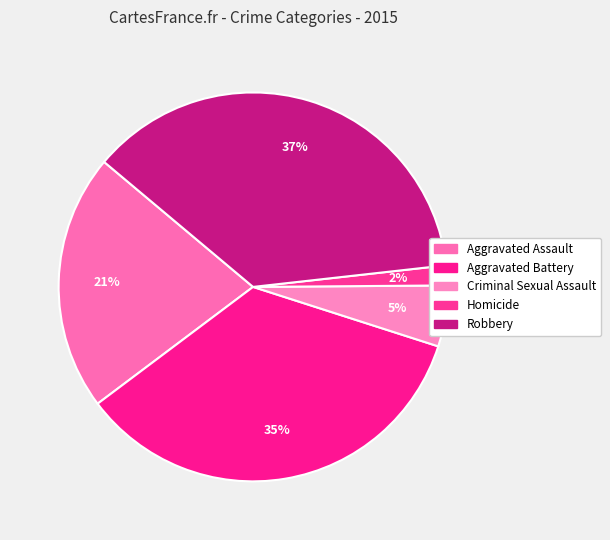

Does Aggravated Battery represent more than half of the total?

No